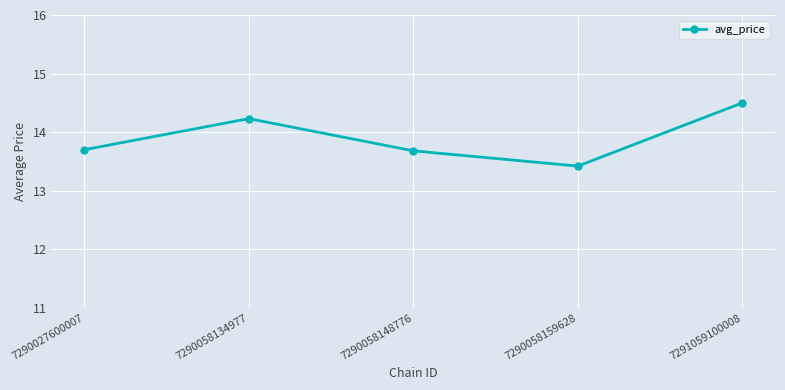

What is the value of the 4th point from the left?

13.4